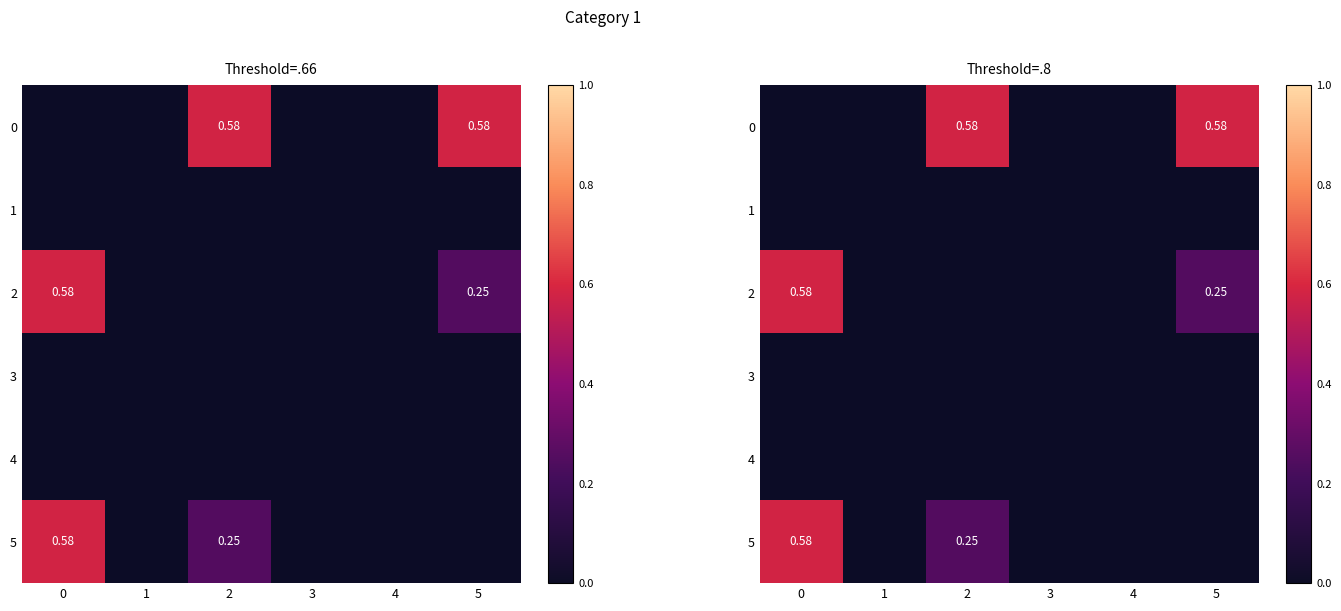

What is the difference between the maximum and minimum values in the 5 series?

0.6